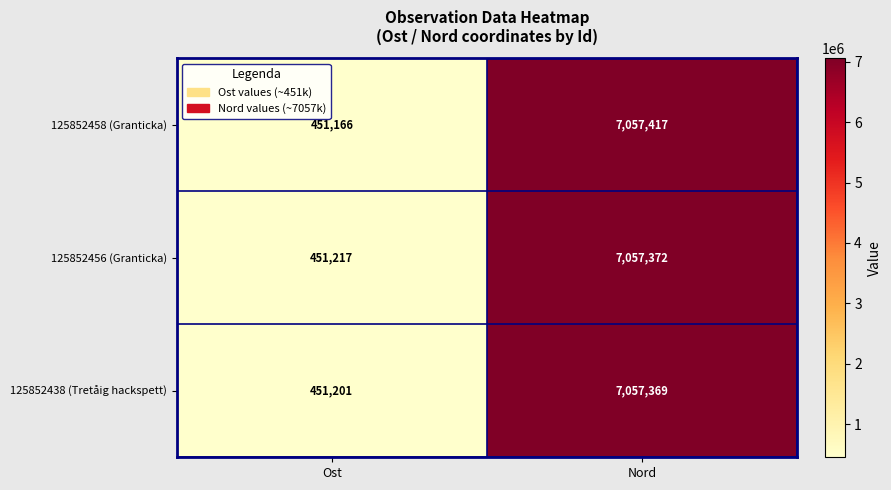

List the series in order of their peak value, highest first.

125852458 (Granticka), 125852456 (Granticka), 125852438 (Tretåig hackspett)